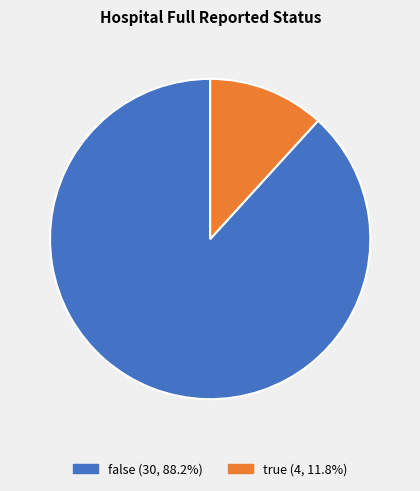

Approximately how many times larger is the value at false (30, 88.2%) compared to true (4, 11.8%)?

7.5